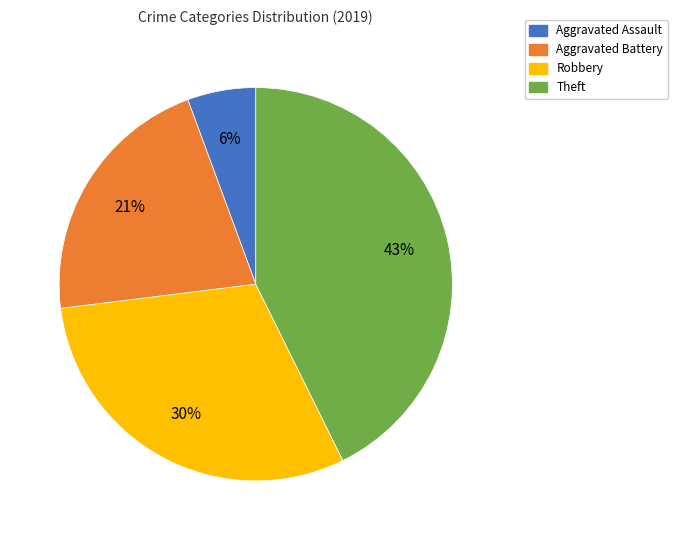

To the nearest percent, what percentage of the pie is Theft?

43%